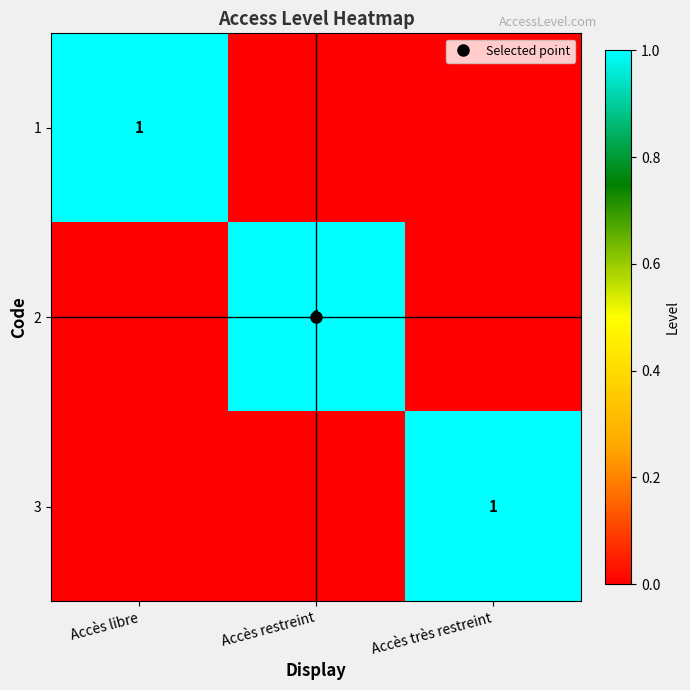

The 3 series shows -1 at Accès restreint. True or false?

False